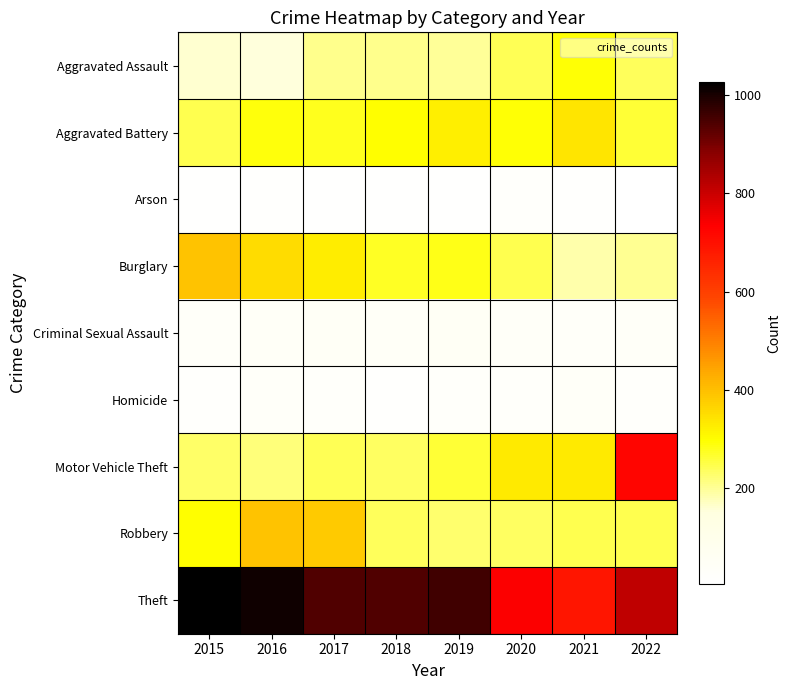

At how many categories does at least one series exceed 444?

8